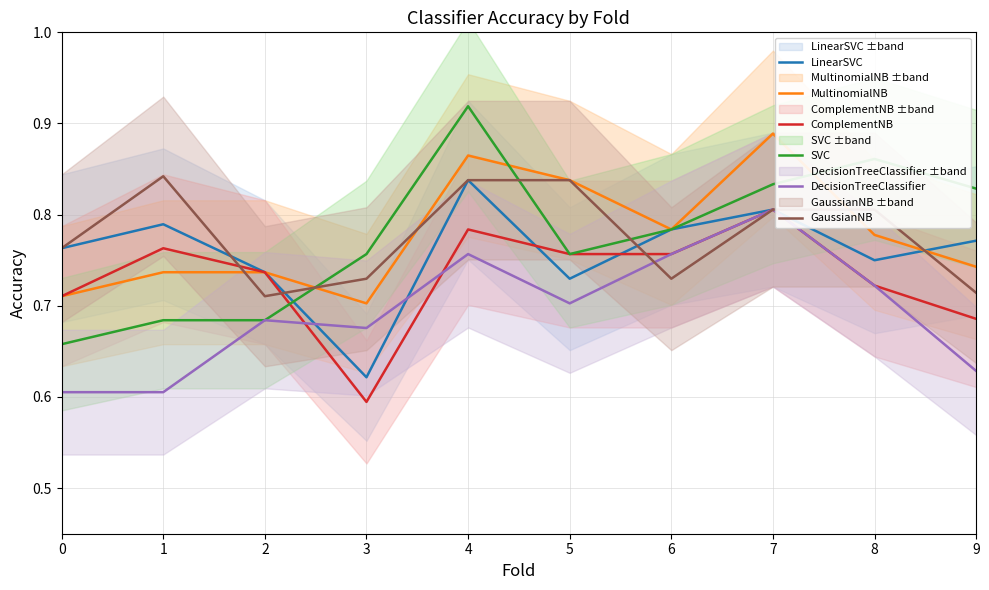

True or false: GaussianNB and MultinomialNB intersect in this chart.

True